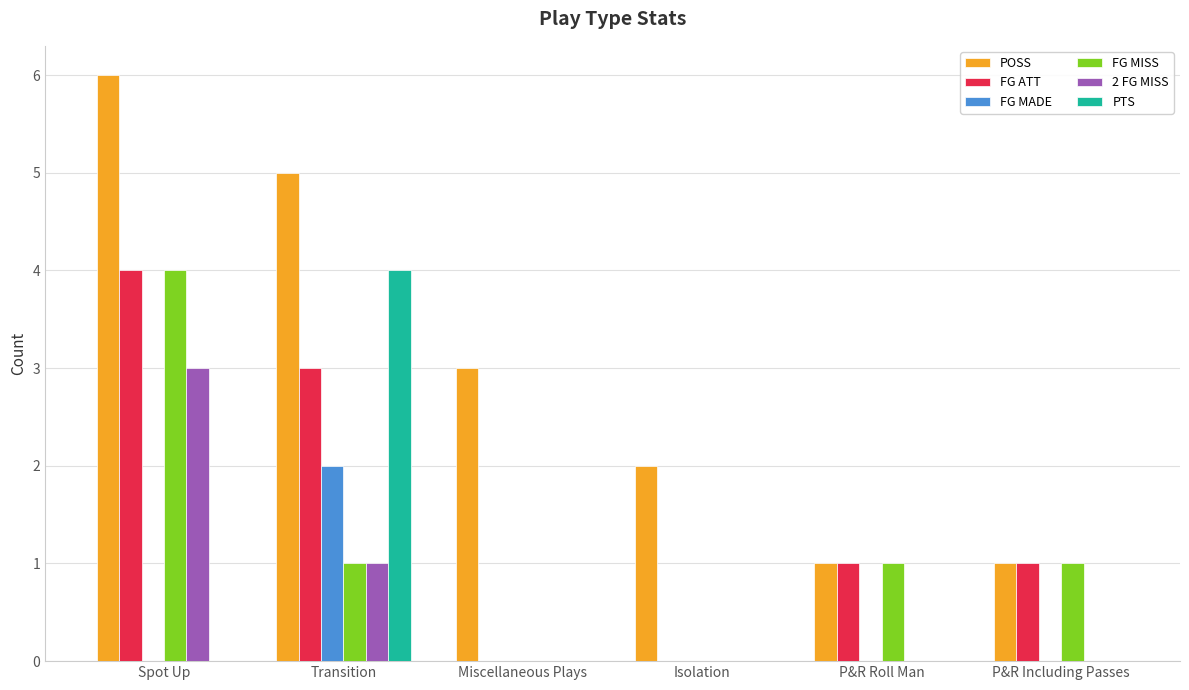

What is the maximum value shown in the chart?

6